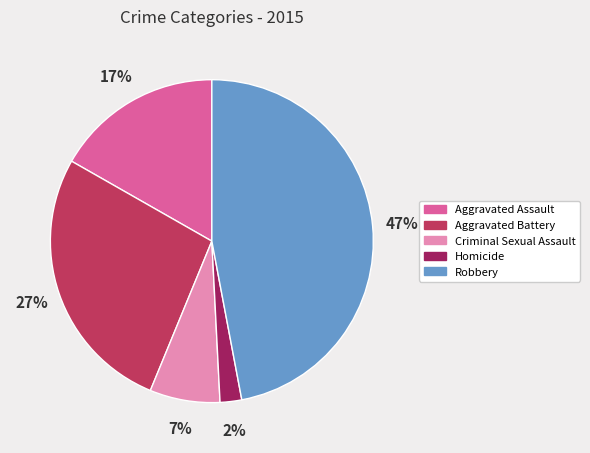

The Robbery slice represents 37% of the pie. True or false?

False